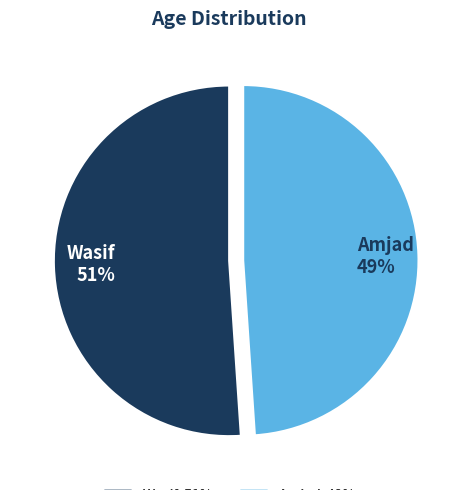

Combined, do Wasif and Amjad account for over 50%?

Yes